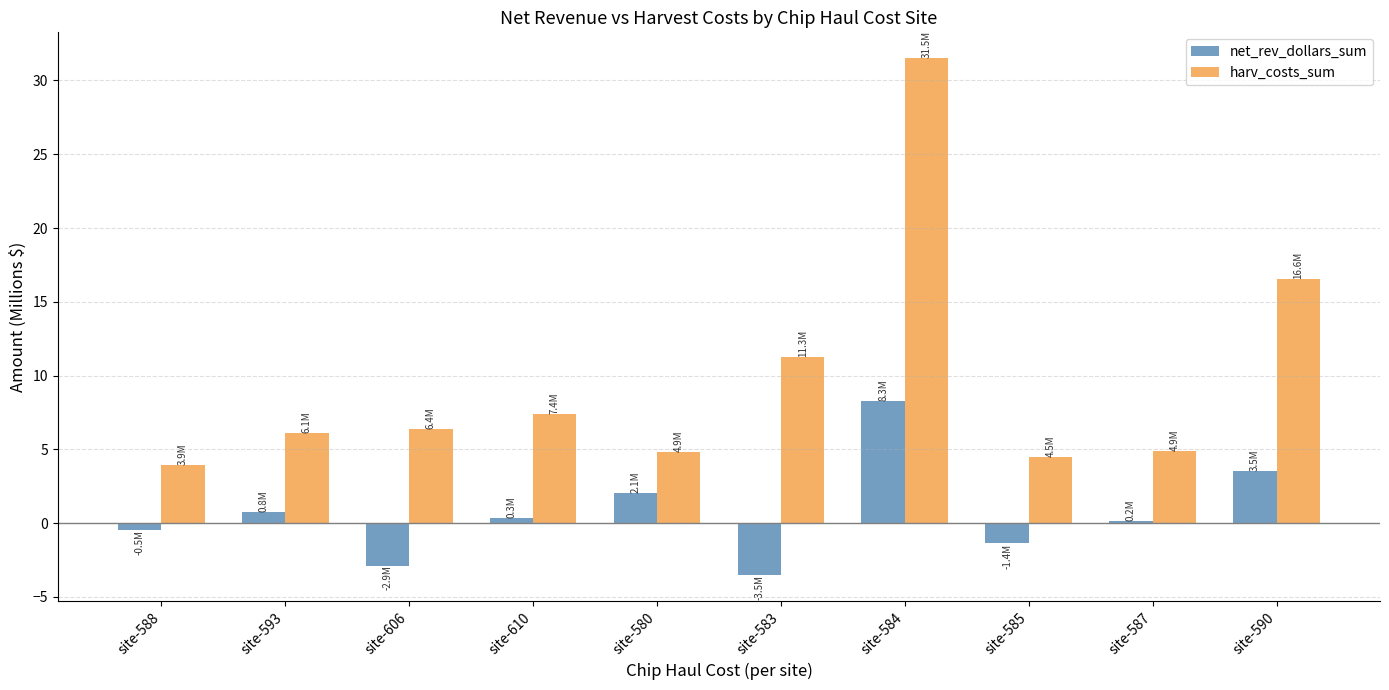

Reading left to right, extract all data points from this chart.

net_rev_dollars_sum: site-588=-0.5	site-593=0.8	site-606=-2.9	site-610=0.3	site-580=2.1	site-583=-3.5	site-584=8.3	site-585=-1.4	site-587=0.2	site-590=3.5
harv_costs_sum: site-588=3.9	site-593=6.1	site-606=6.4	site-610=7.4	site-580=4.9	site-583=11.3	site-584=31.5	site-585=4.5	site-587=4.9	site-590=16.6